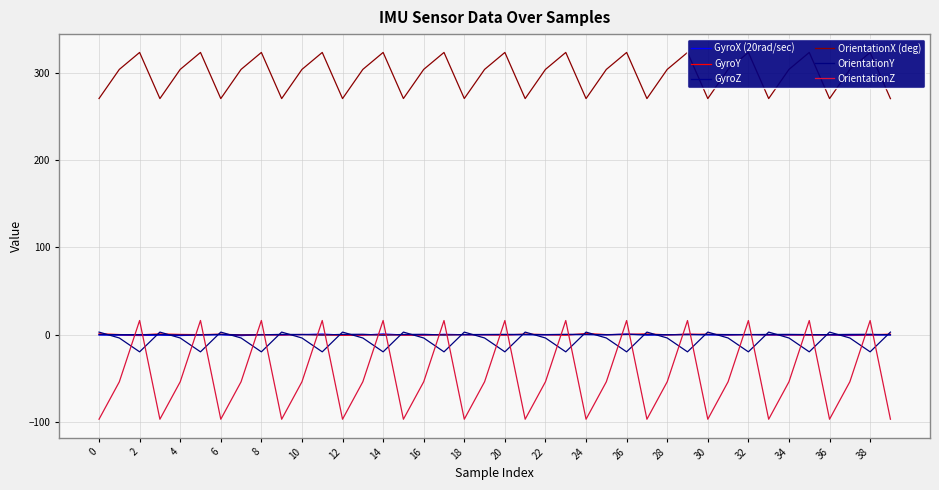

At how many categories does at least one series exceed 313?

13